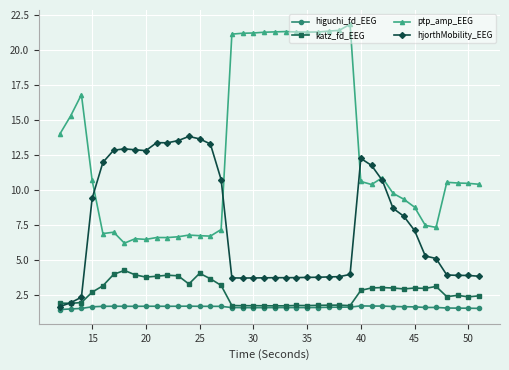

List the series in order of their peak value, highest first.

ptp_amp_EEG, hjorthMobility_EEG, katz_fd_EEG, higuchi_fd_EEG